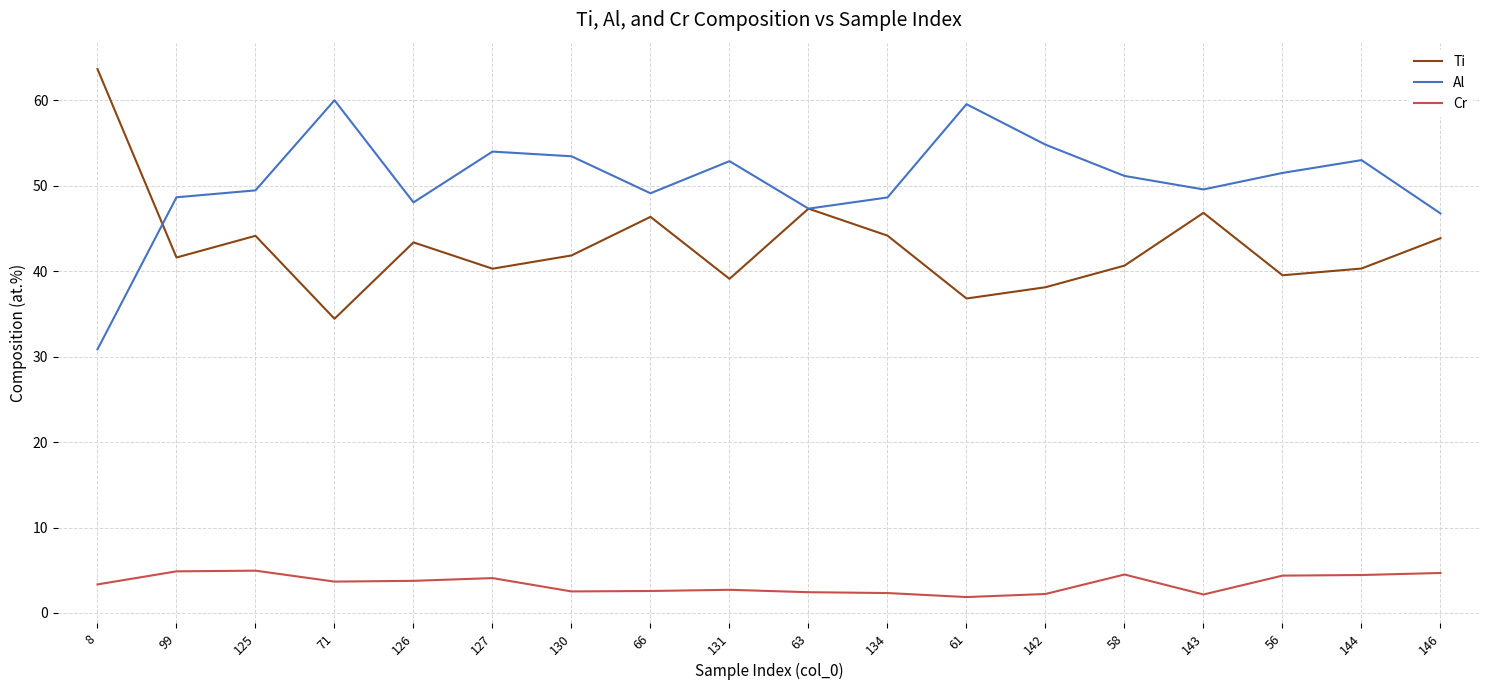

What is the difference between the highest and lowest values at 125?

44.5